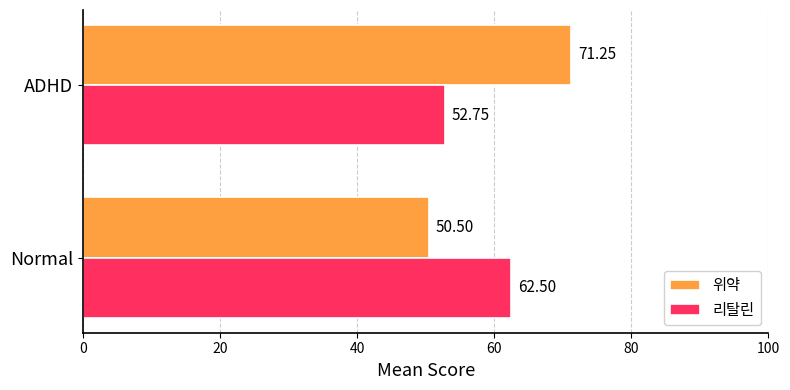

At which category is the sum across all series the highest?

ADHD